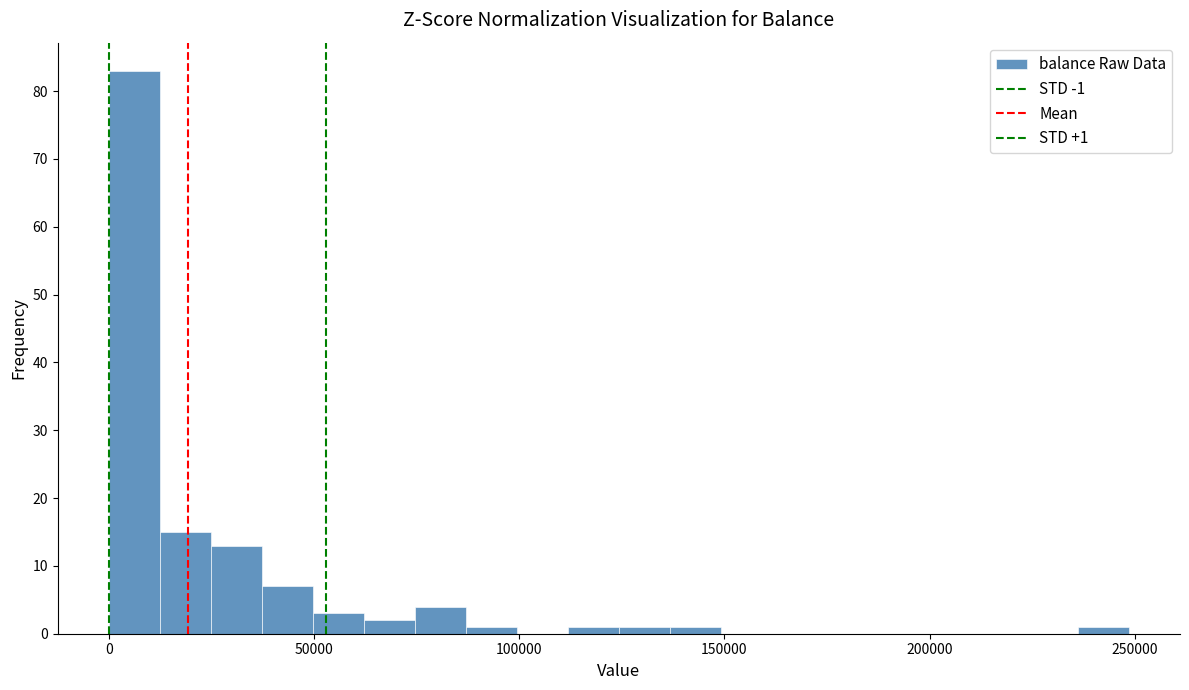

Read against the x-axis, roughly where is the centre of the tallest bar?

5000